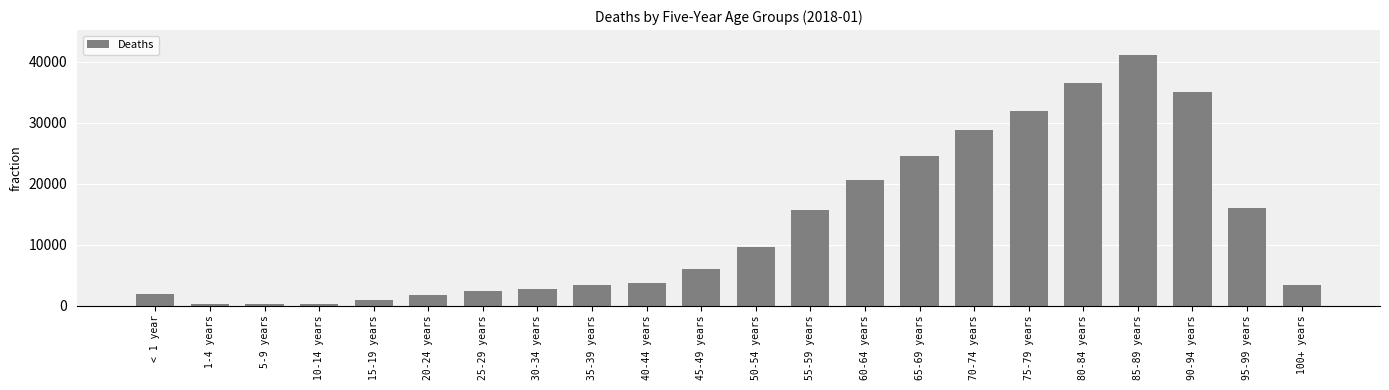

What is the change in value from 25-29 years to 40-44 years?

+1355